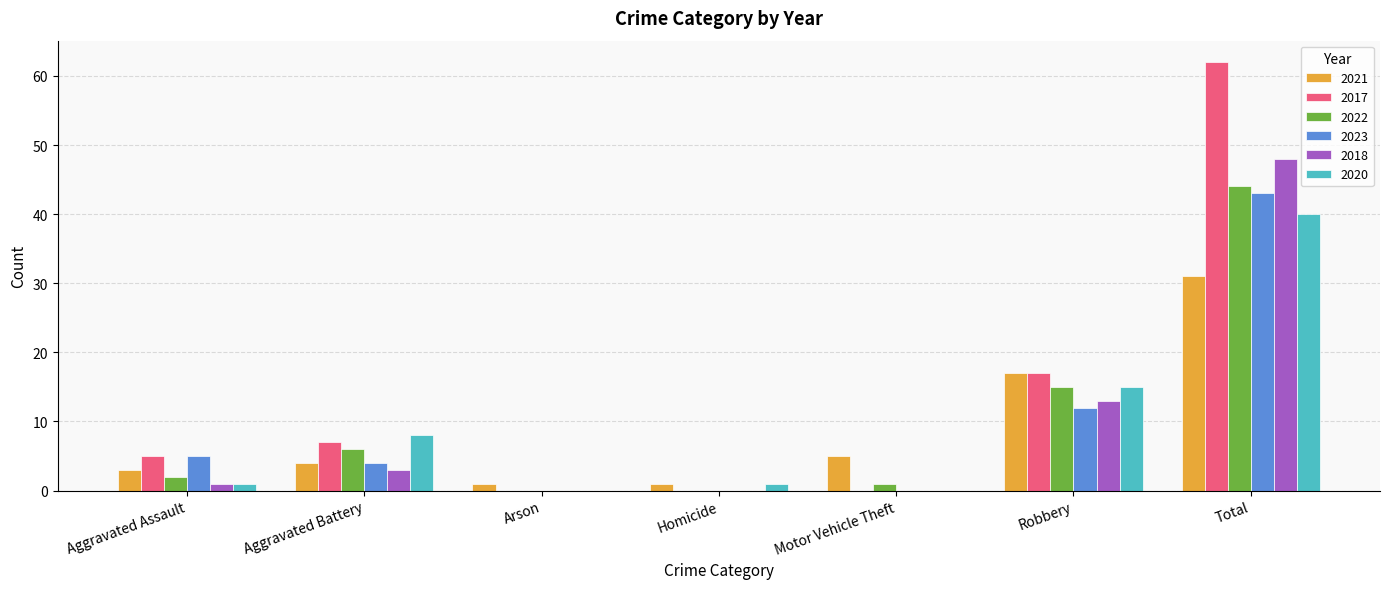

What are all the series names shown in the legend?

2021, 2017, 2022, 2023, 2018, 2020